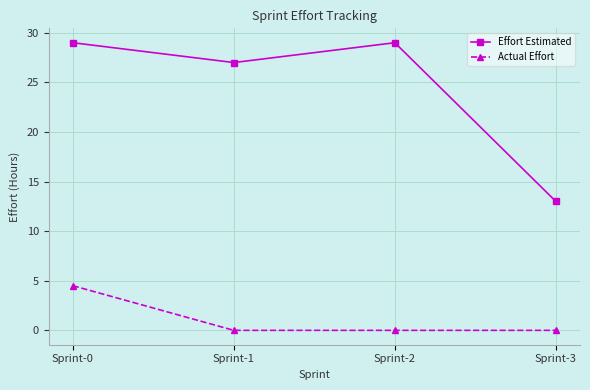

Does the chart display data point markers on the line(s)?

Yes